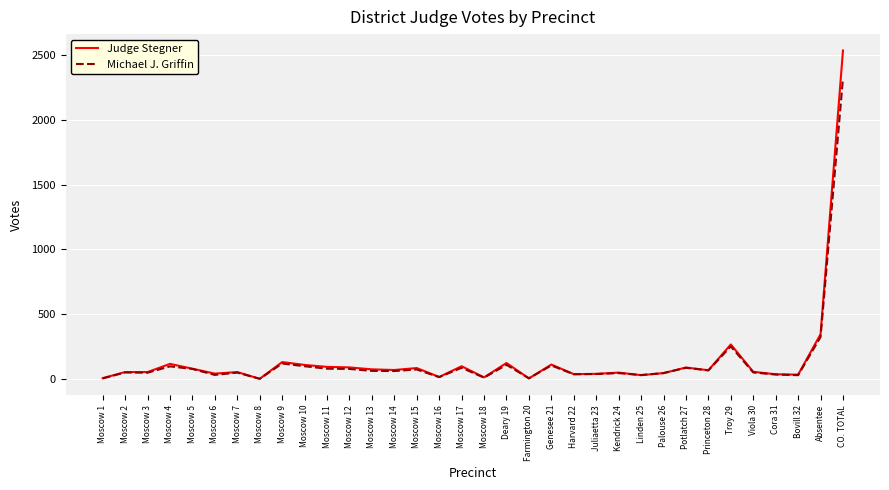

What is the difference between the maximum and minimum values in the Judge Stegner series?

2532